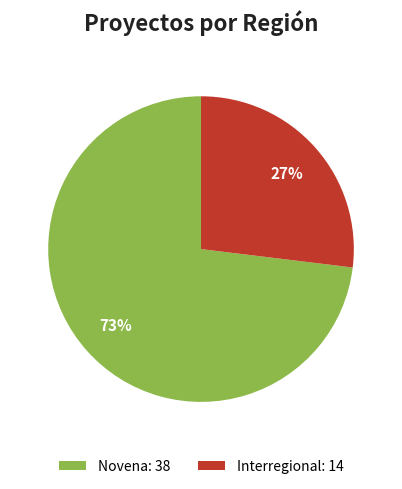

Is the sum of Novena: 38 and Interregional: 14 greater than half?

Yes